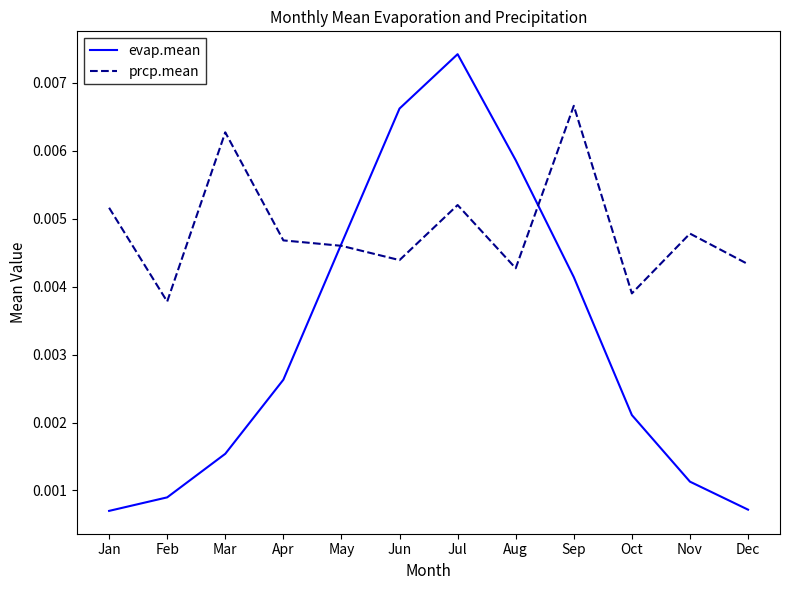

How many evap.mean values are between 0 and 1?

12